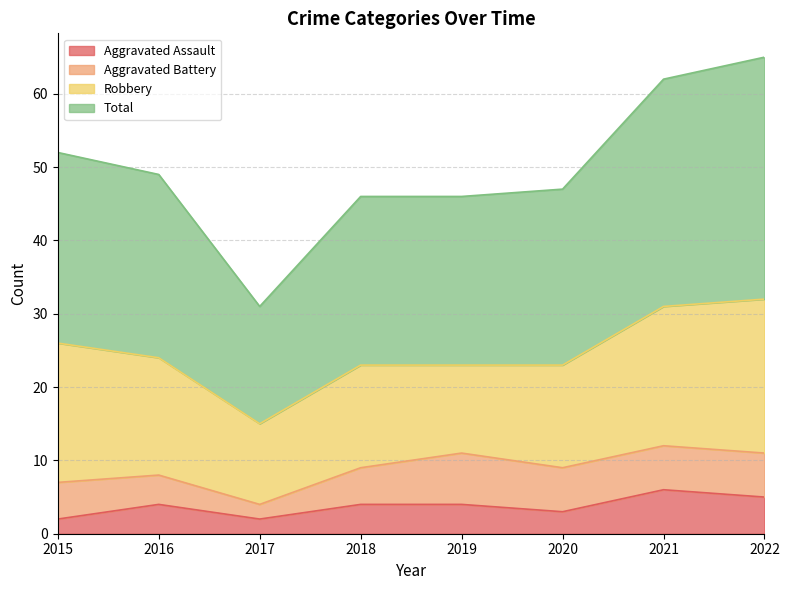

Where is Aggravated Assault nearest to the value 4?

2016